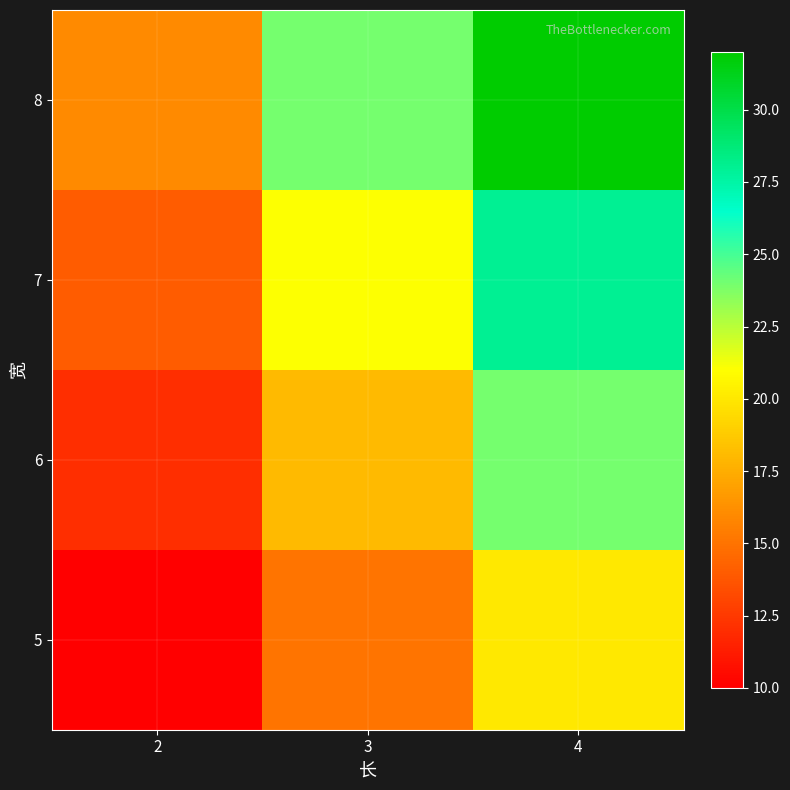

What is the spread (max minus min) of values at 3?

9